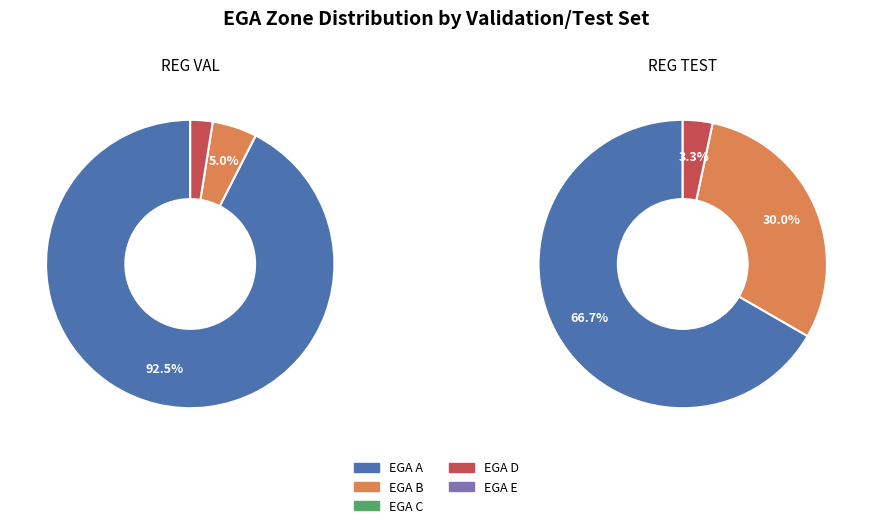

Rank the series by their maximum value, from highest to lowest.

EGA A, EGA B, EGA D, EGA C, EGA E